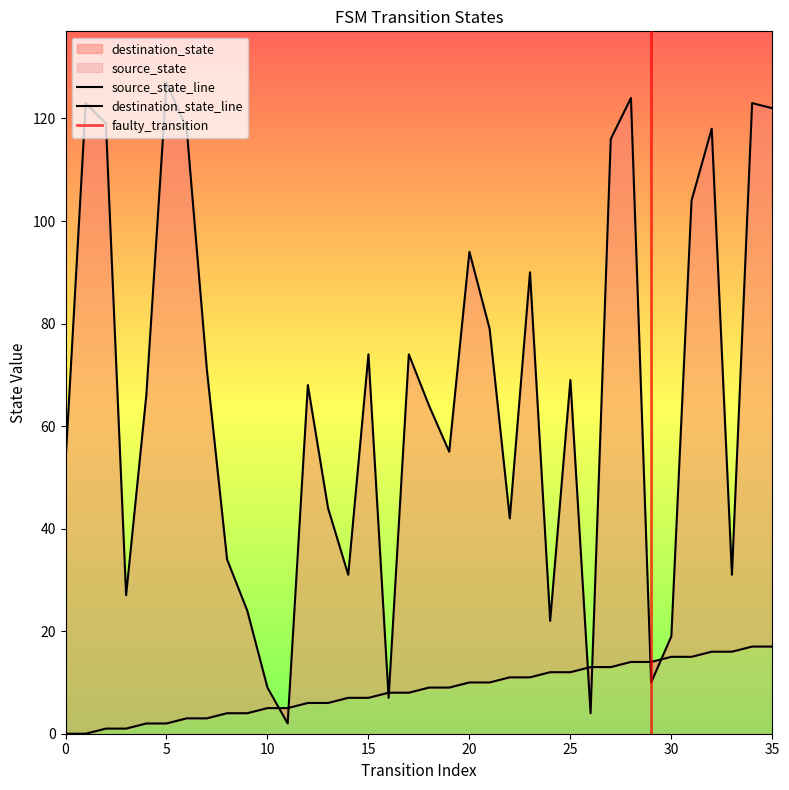

Is it true that destination_state equals 176 at 35?

False